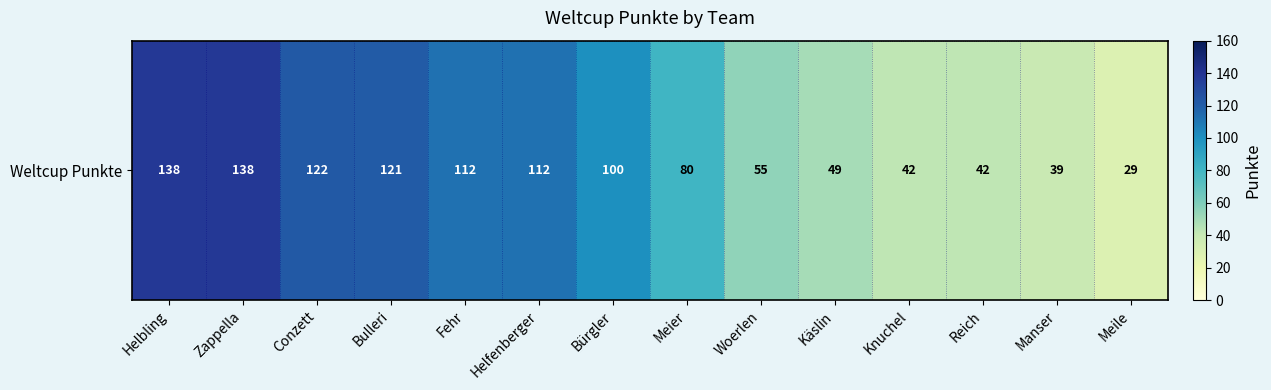

Which category has the highest value across all series?

Helbling